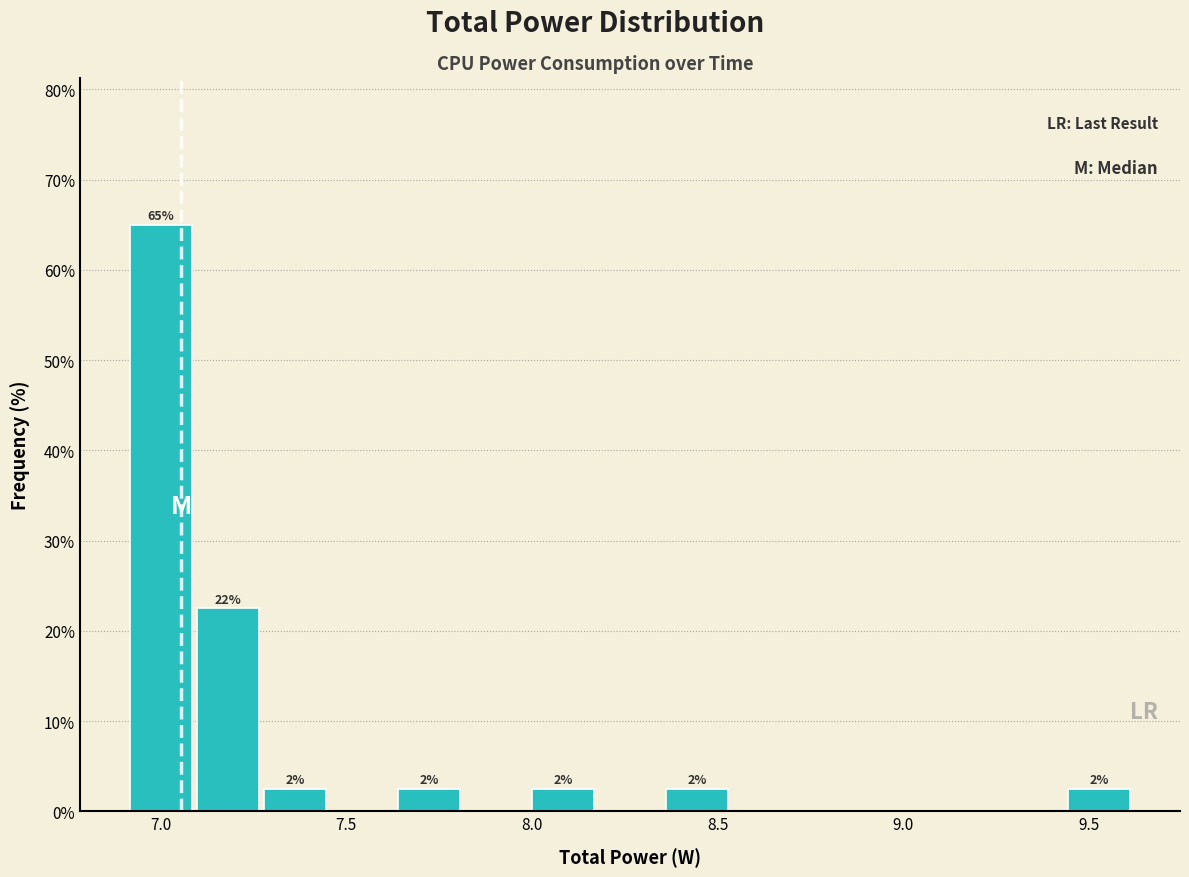

Read against the x-axis, roughly where is the centre of the tallest bar?

7.00